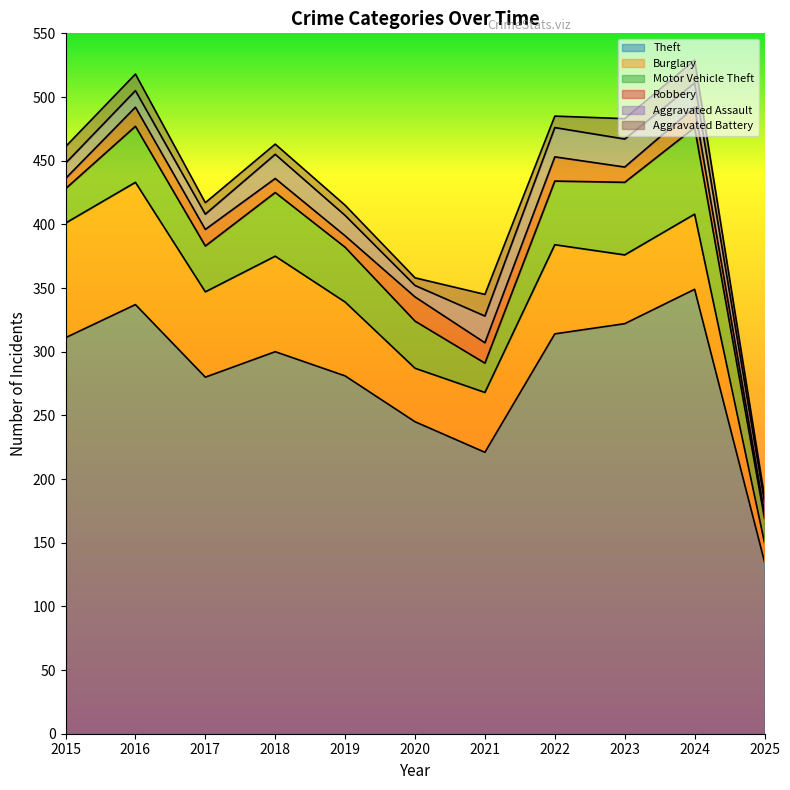

How many lines are shown in the chart?

6